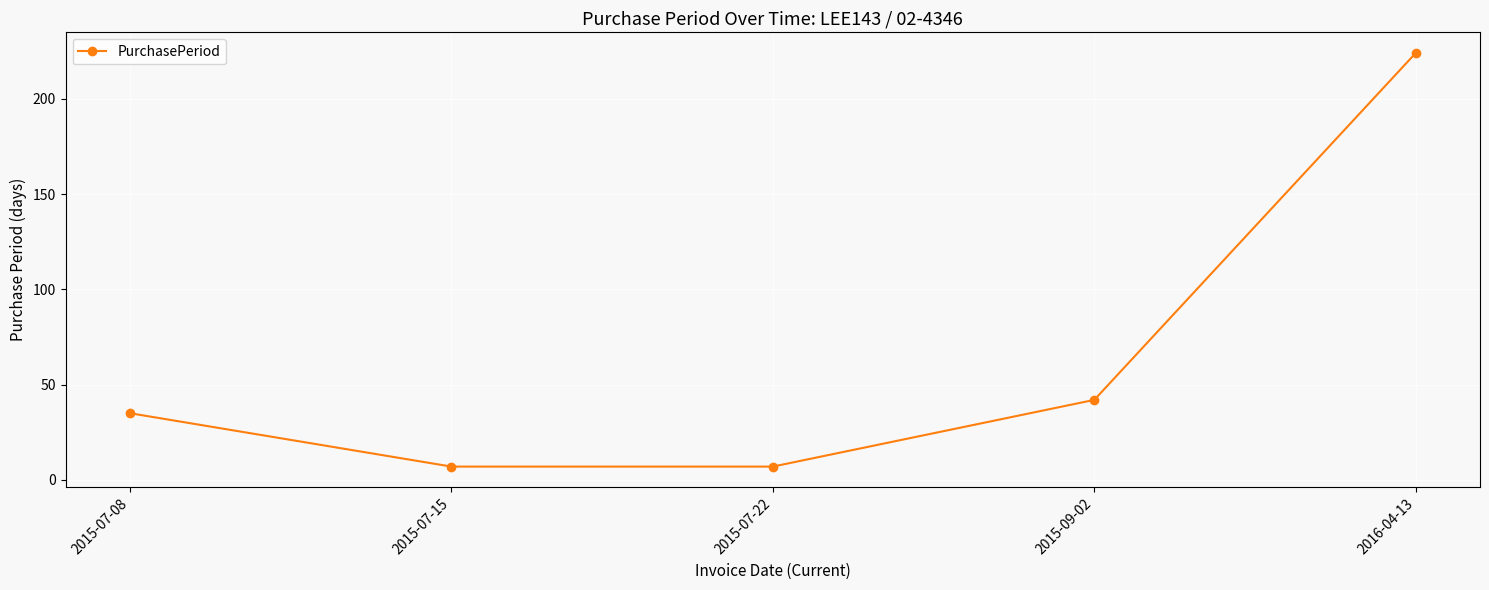

Which has a higher value, 2015-07-08 or 2016-04-13?

2016-04-13